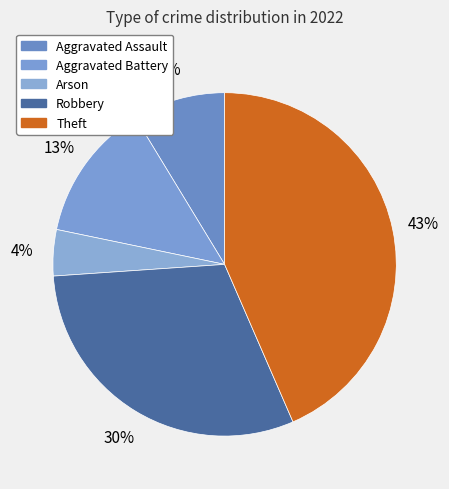

Count the number of slices in the pie.

5